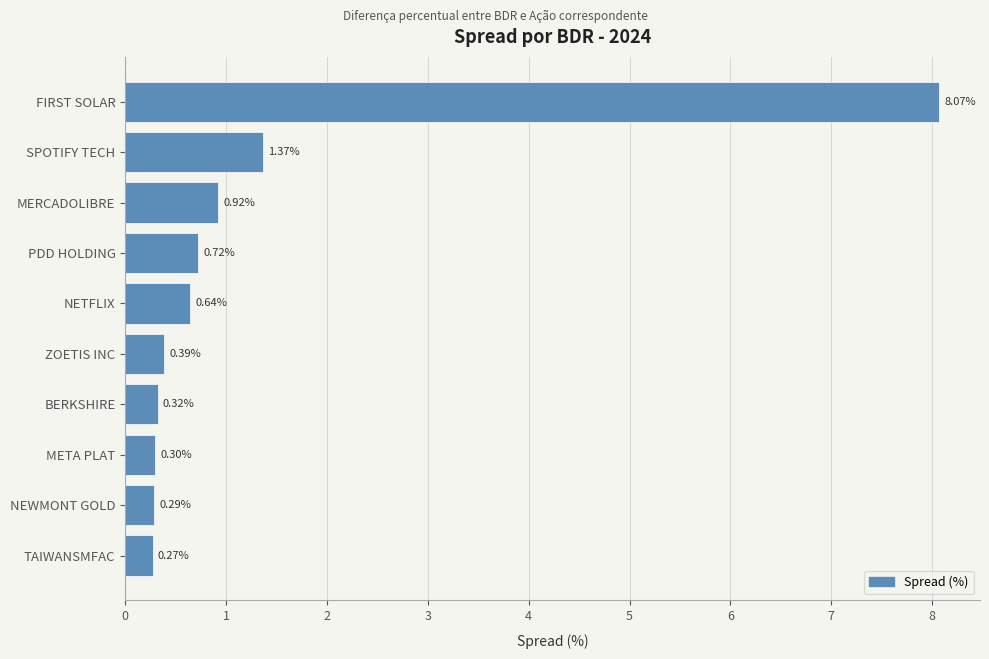

Rank the categories by value from lowest to highest.

TAIWANSMFAC, NEWMONT GOLD, META PLAT, BERKSHIRE, ZOETIS INC, NETFLIX, PDD HOLDING, MERCADOLIBRE, SPOTIFY TECH, FIRST SOLAR